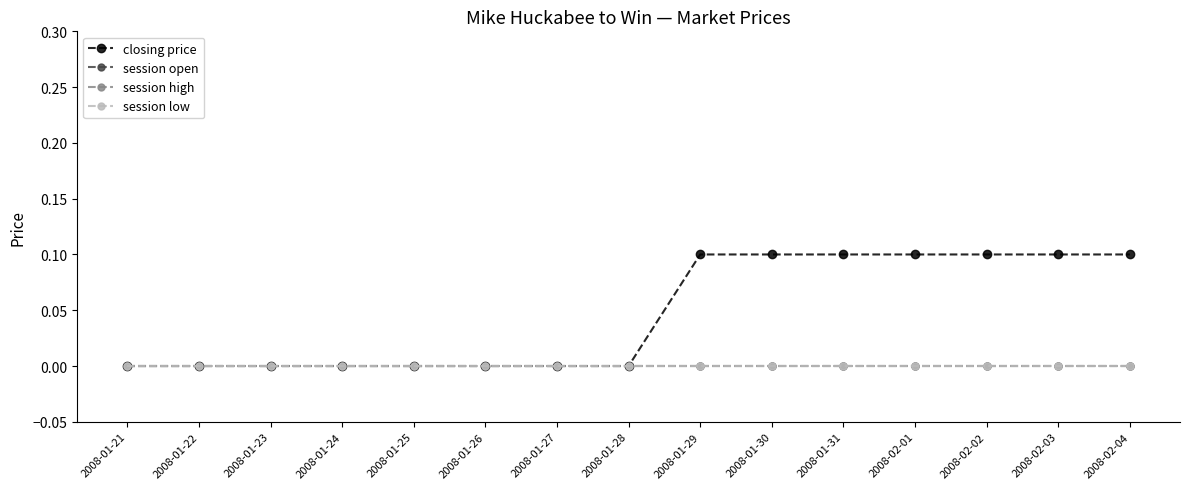

True or false: session open and closing price cross at least once.

False